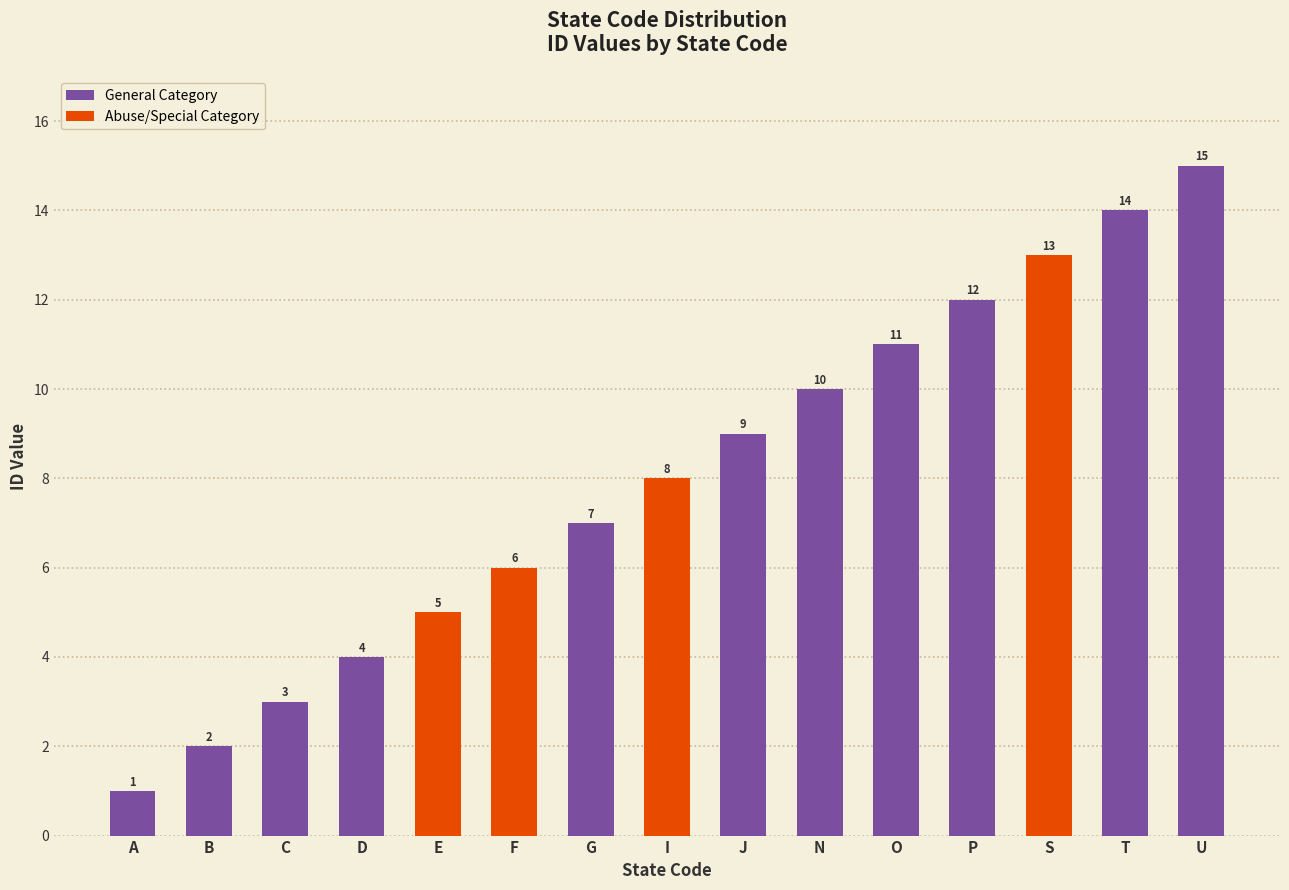

What is the sum of all values?

120